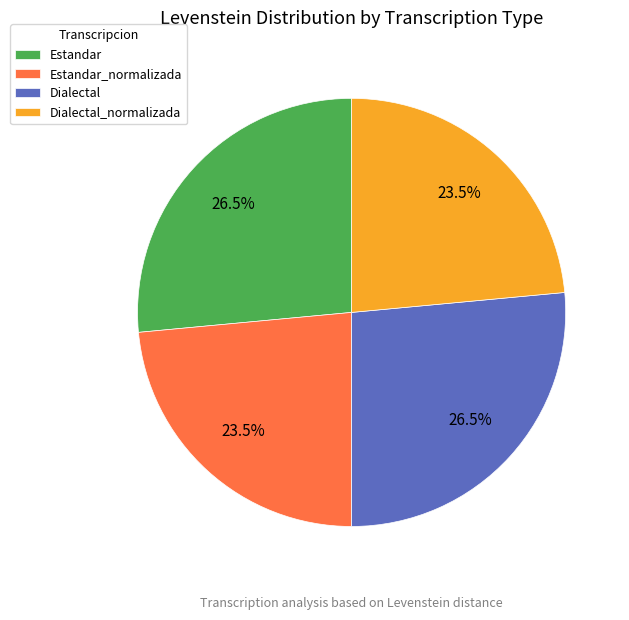

How much of the chart is everything except Dialectal_normalizada?

76.5%